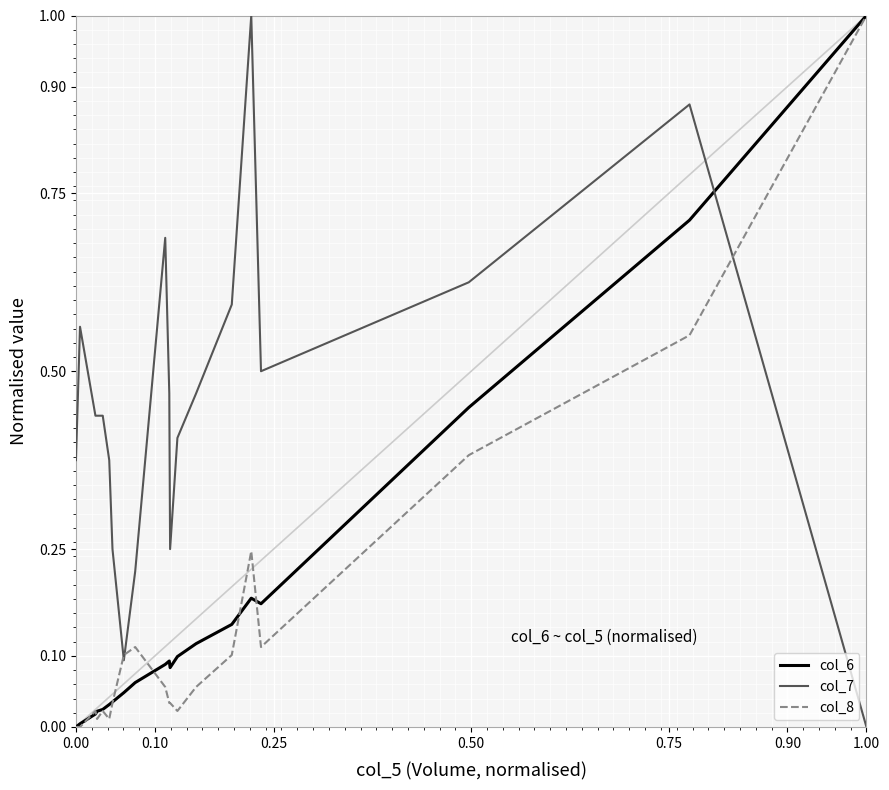

Which series has the largest total across all categories?

col_7